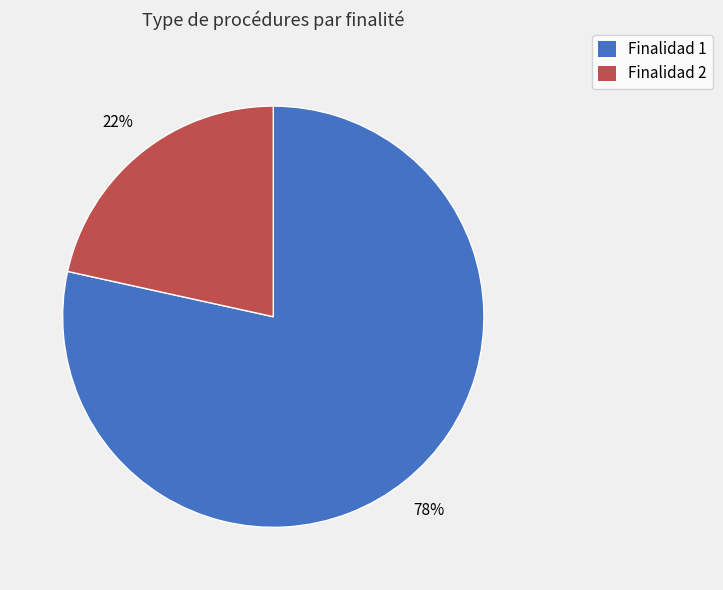

Is there a majority slice in this chart?

Yes